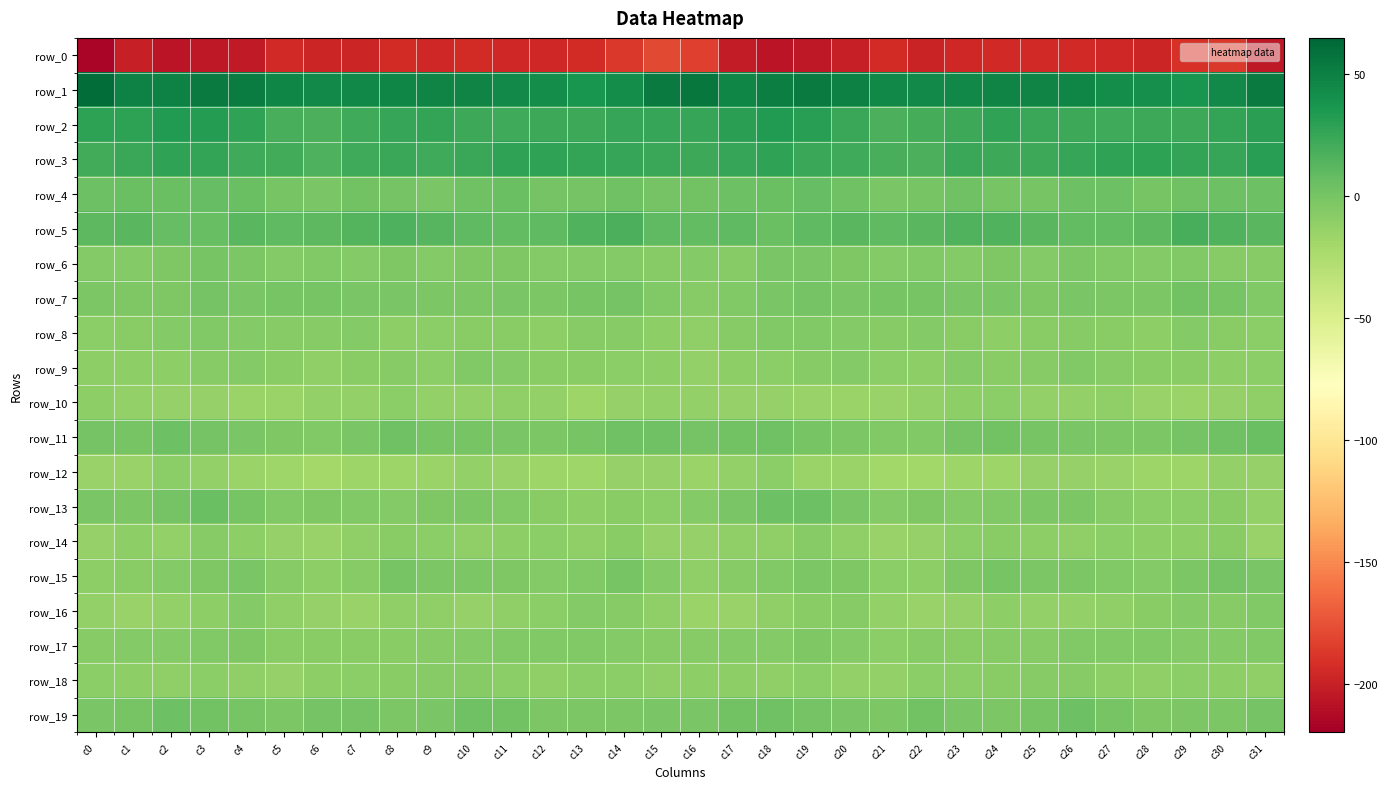

List the series in order of their peak value, lowest first.

row_0, row_10, row_12, row_14, row_18, row_16, row_8, row_9, row_17, row_6, row_15, row_7, row_19, row_13, row_11, row_4, row_5, row_3, row_2, row_1